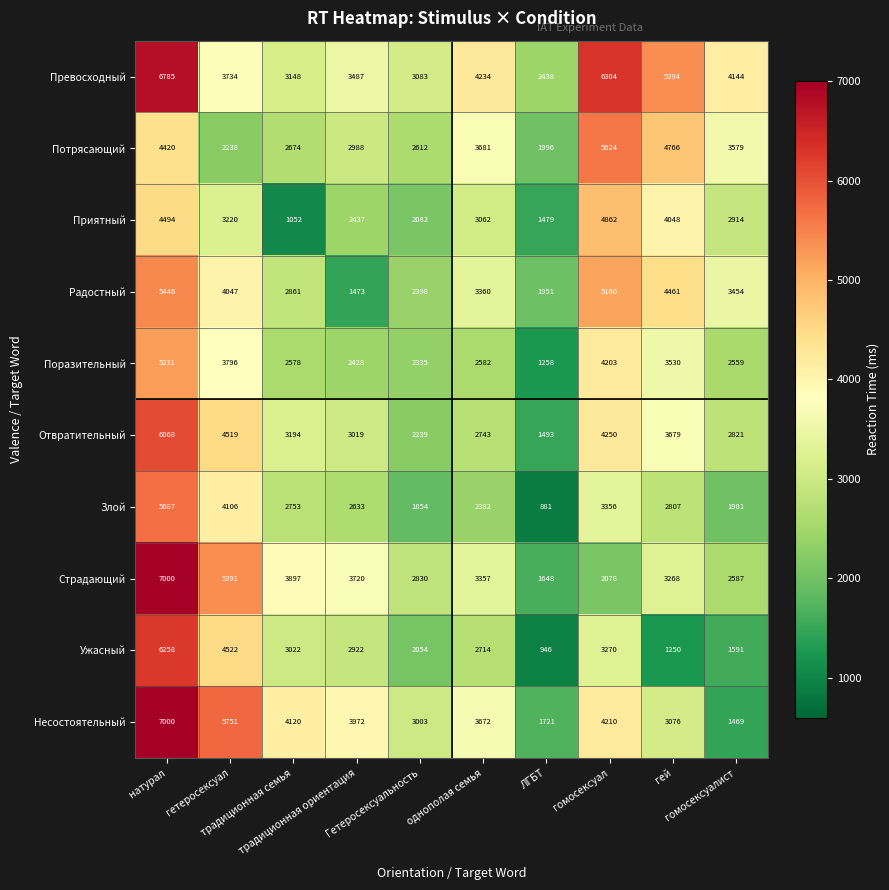

Which series has the widest spread of values?

Несостоятельный